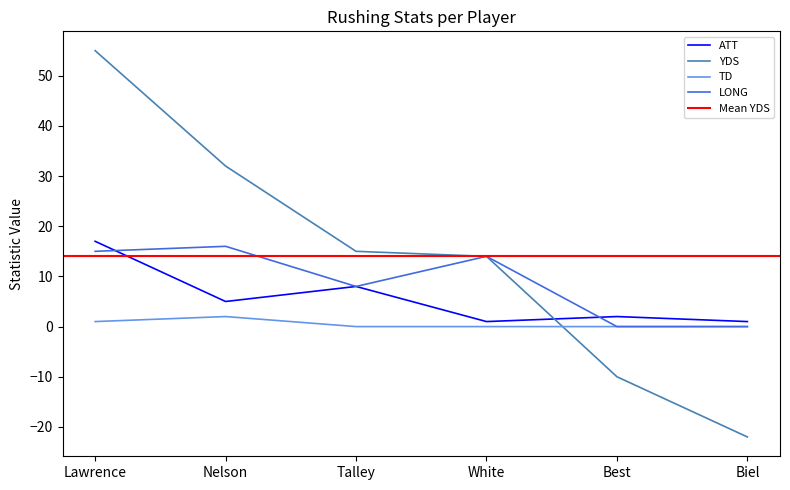

How many data points in ATT are above 5?

2